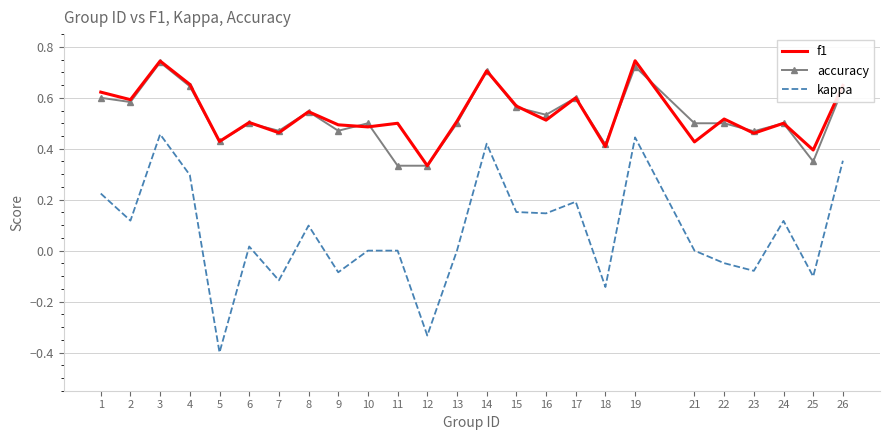

Is it true that f1 equals 0.5 at 11?

True